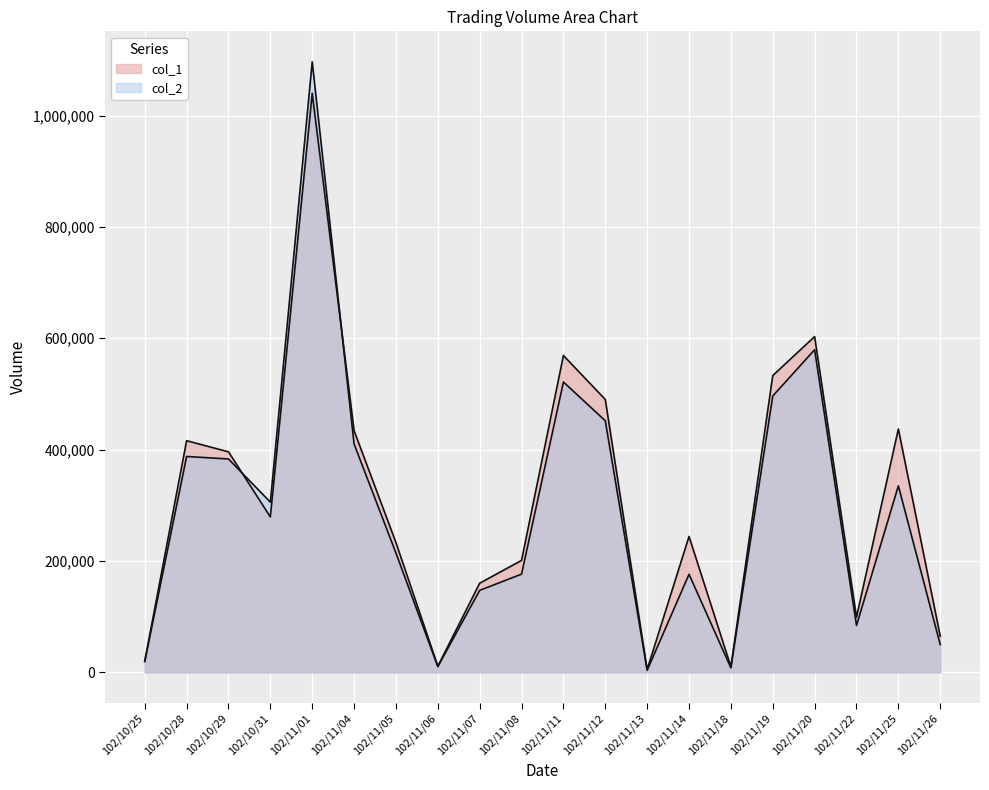

In col_2, how many points are higher than both neighbors (excluding endpoints)?

6